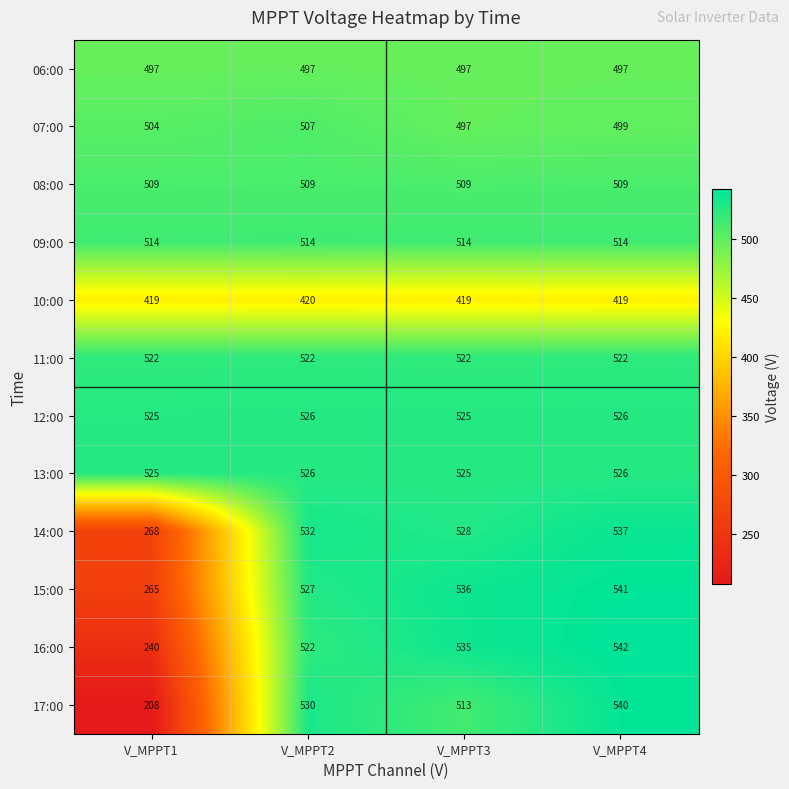

Is it true that 16:00 equals 207 at V_MPPT2?

False